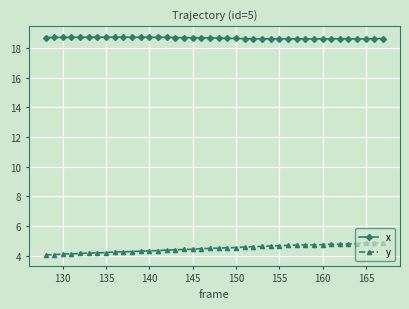

Does the chart have visible grid lines?

Yes